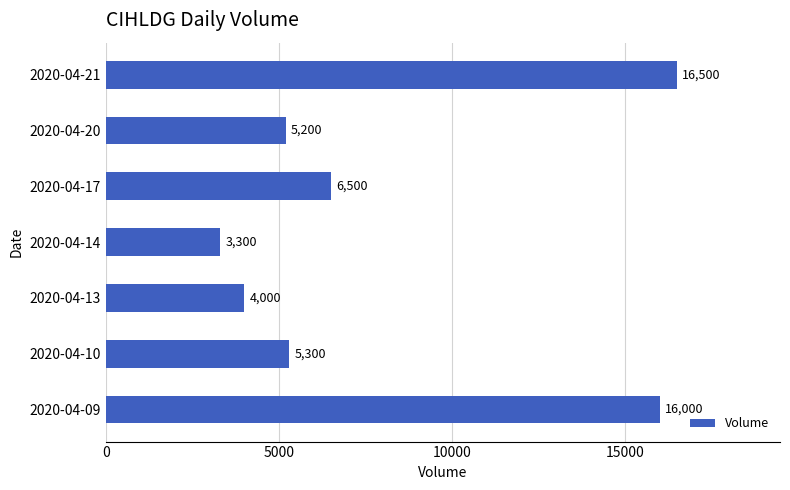

Reading bottom to top, what are all the values shown in this chart?

2020-04-09=16000	2020-04-10=5300	2020-04-13=4000	2020-04-14=3300	2020-04-17=6500	2020-04-20=5200	2020-04-21=16500